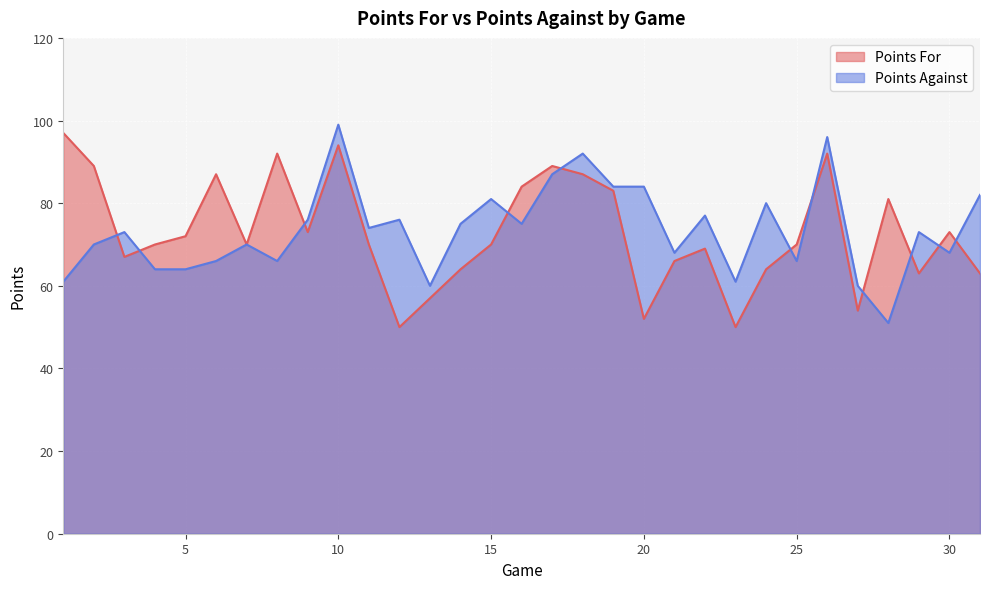

At how many categories does at least one series exceed 52?

31